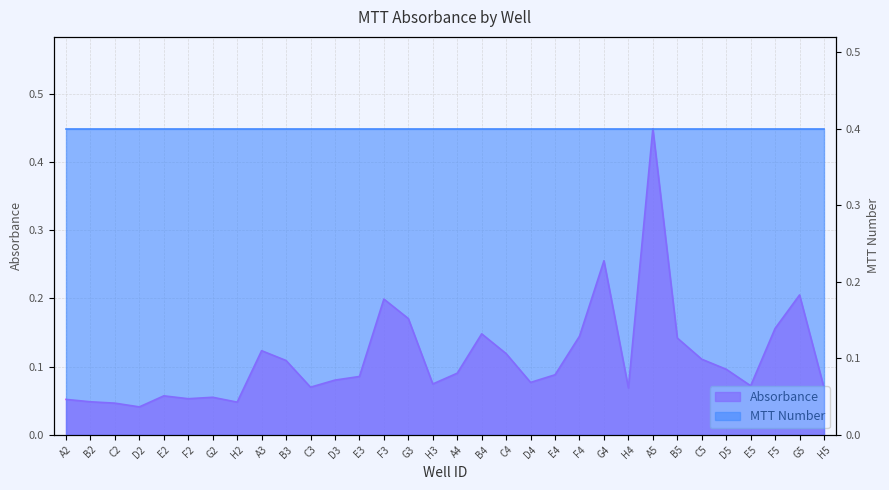

What is the difference between the values at F5 and D3?

0.1